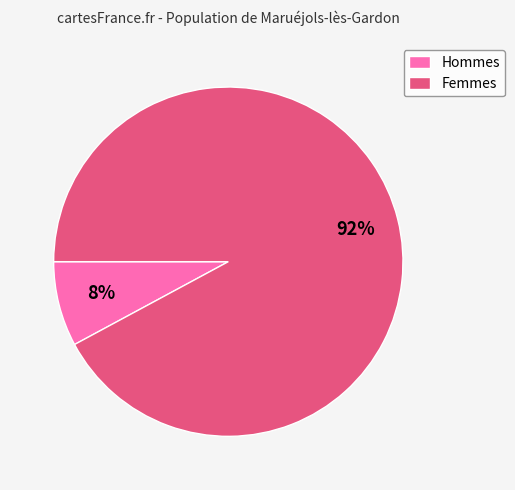

What is the majority slice?

Femmes